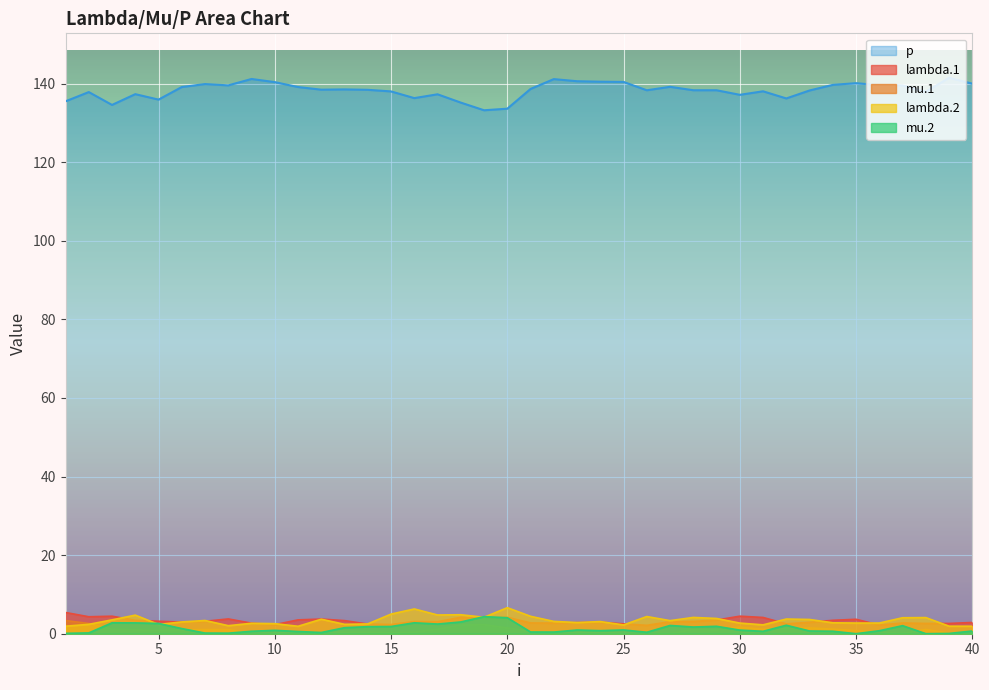

At which category is the sum across all series the highest?

20